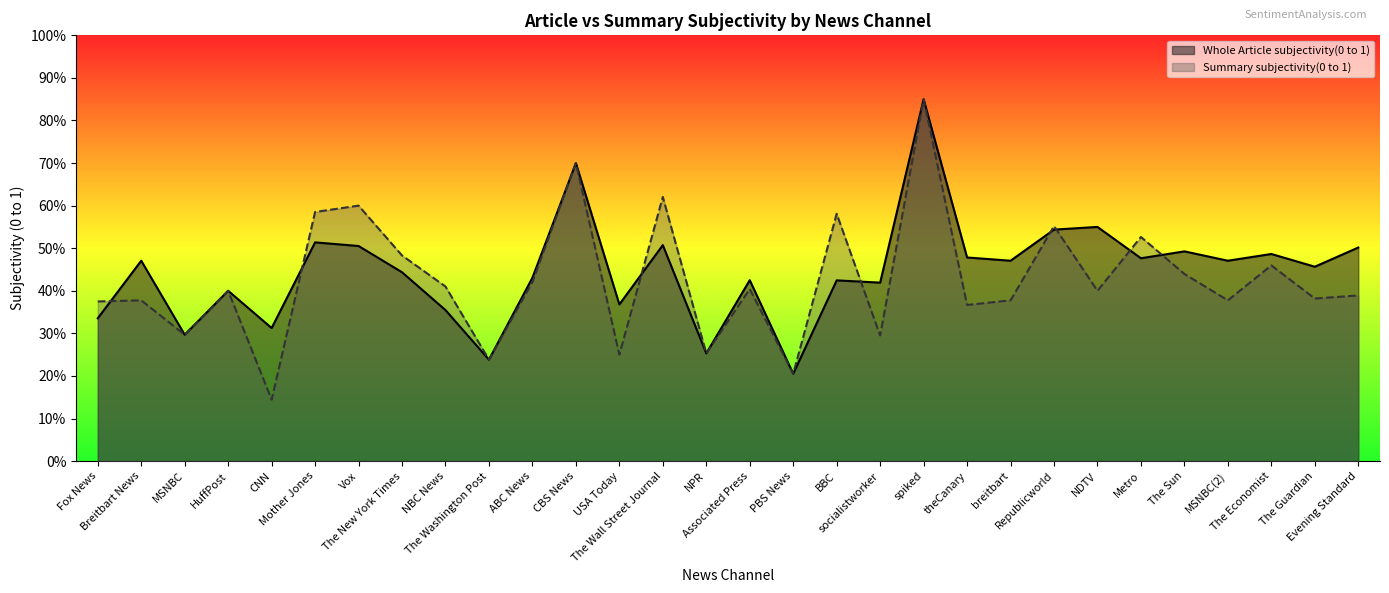

Count the Summary subjectivity(0 to 1) values in the range 0 to 1.

30